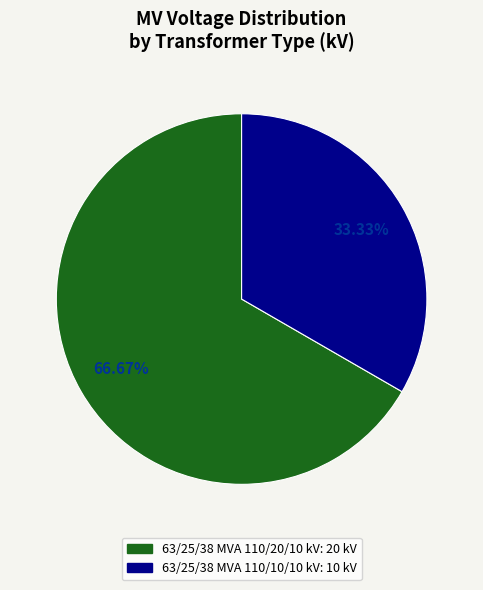

Approximately how many times larger is the value at 63/25/38 MVA 110/10/10 kV compared to 63/25/38 MVA 110/20/10 kV?

0.5